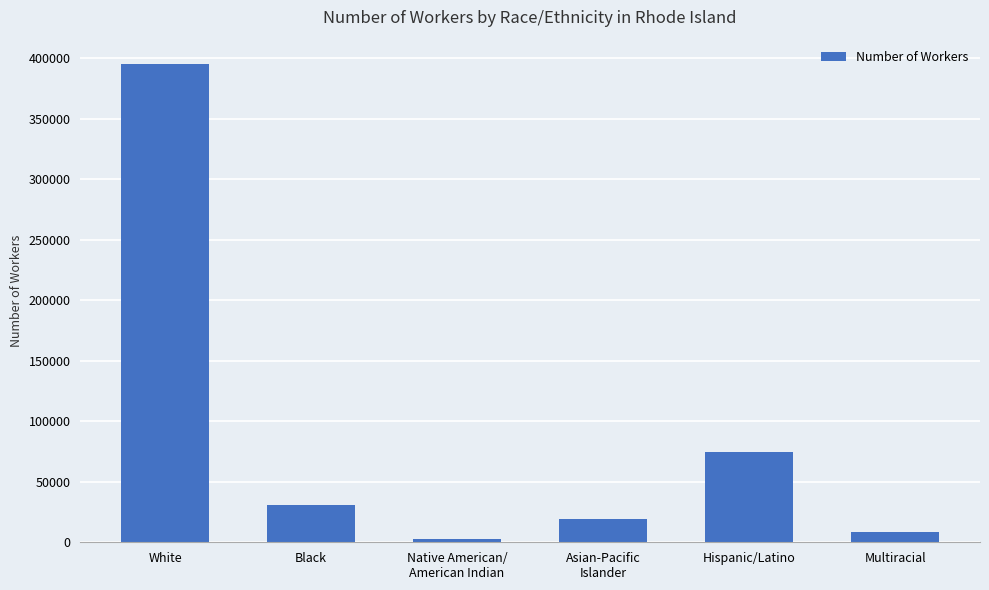

What is the ratio of the value at Hispanic/Latino to the value at Multiracial?

8.4